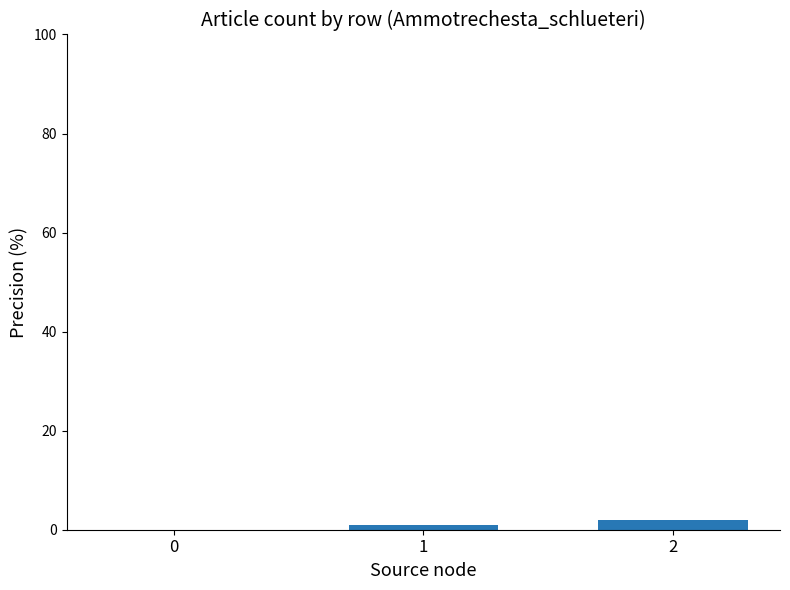

Is it true that the value at 0 is 0?

True